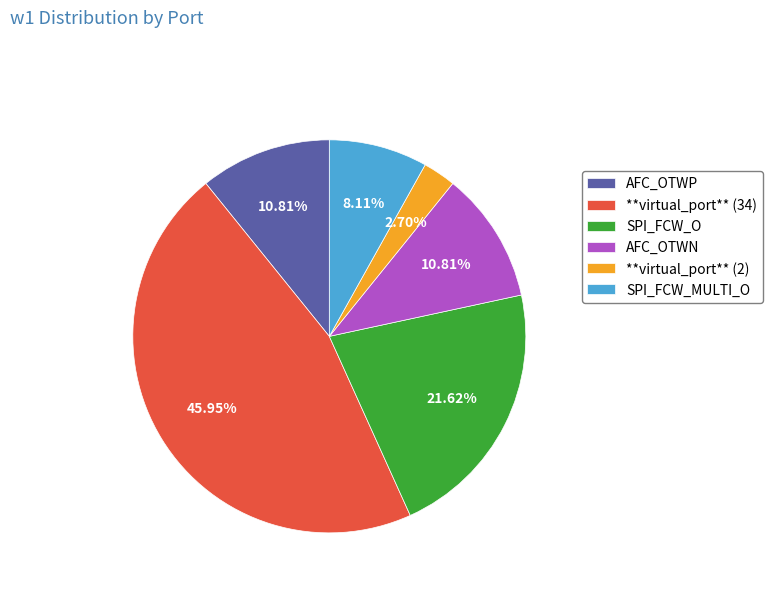

Is AFC_OTWN the majority of the pie?

No